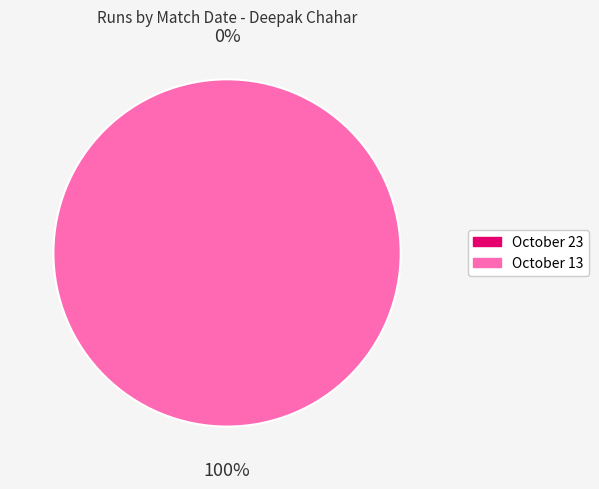

What is the largest slice in the pie chart?

October 13